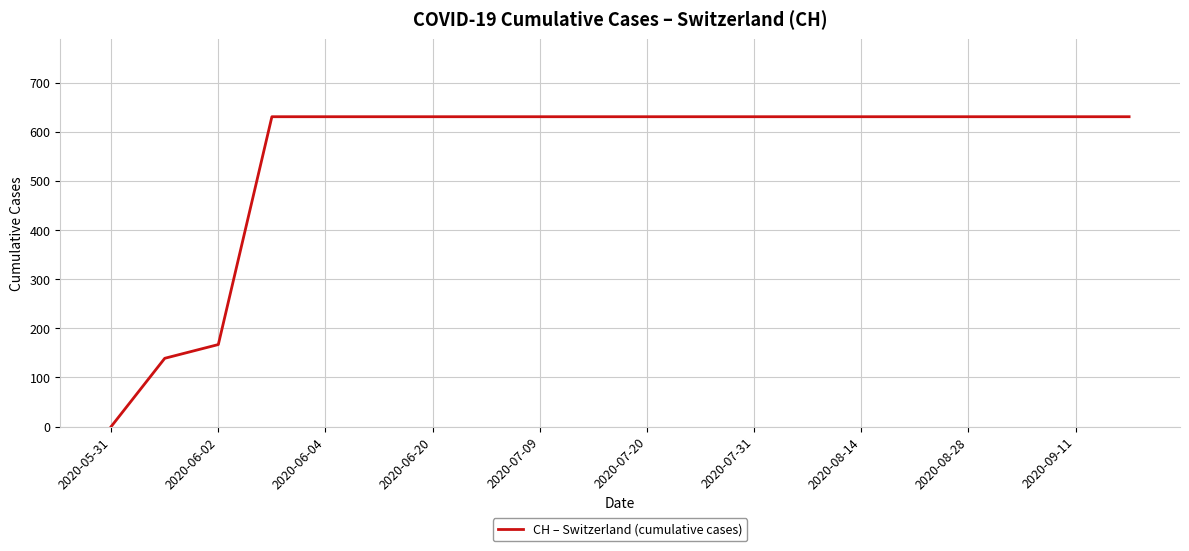

What is the greatest value displayed?

631